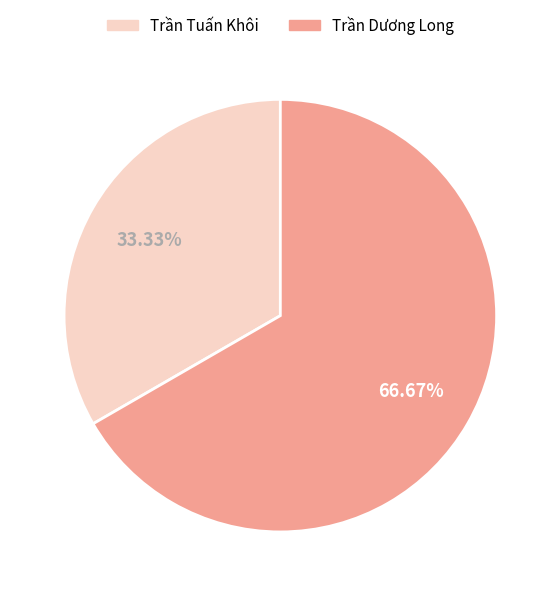

To the nearest percent, what is the difference between the Trần Dương Long and Trần Tuấn Khôi slice percentages?

33%